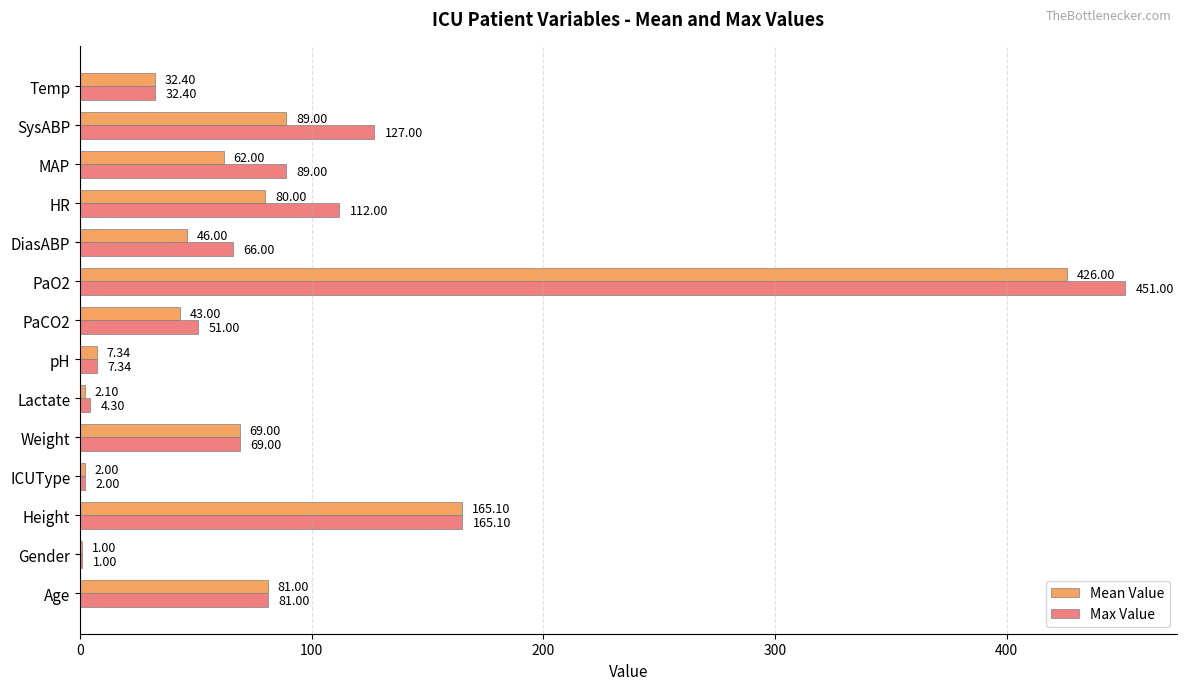

Between pH and HR, which series saw the biggest shift?

Max Value